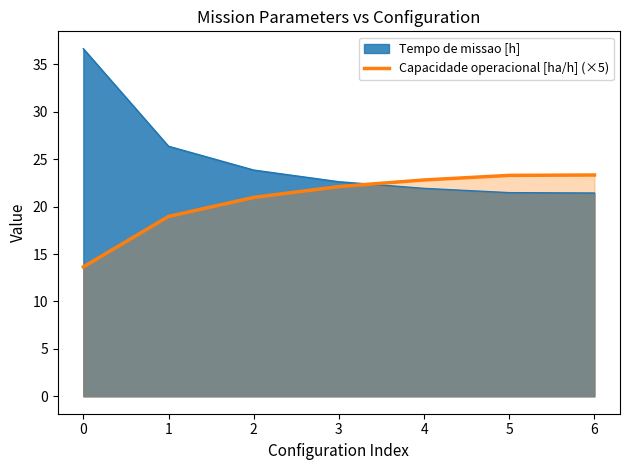

What is the approximate value of Tempo de missao [h] at 5?

21.5